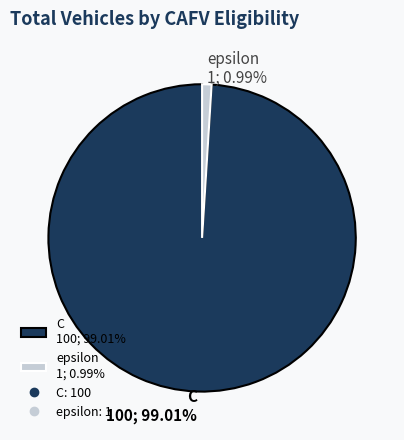

How much of the chart is everything except epsilon?

99.0%